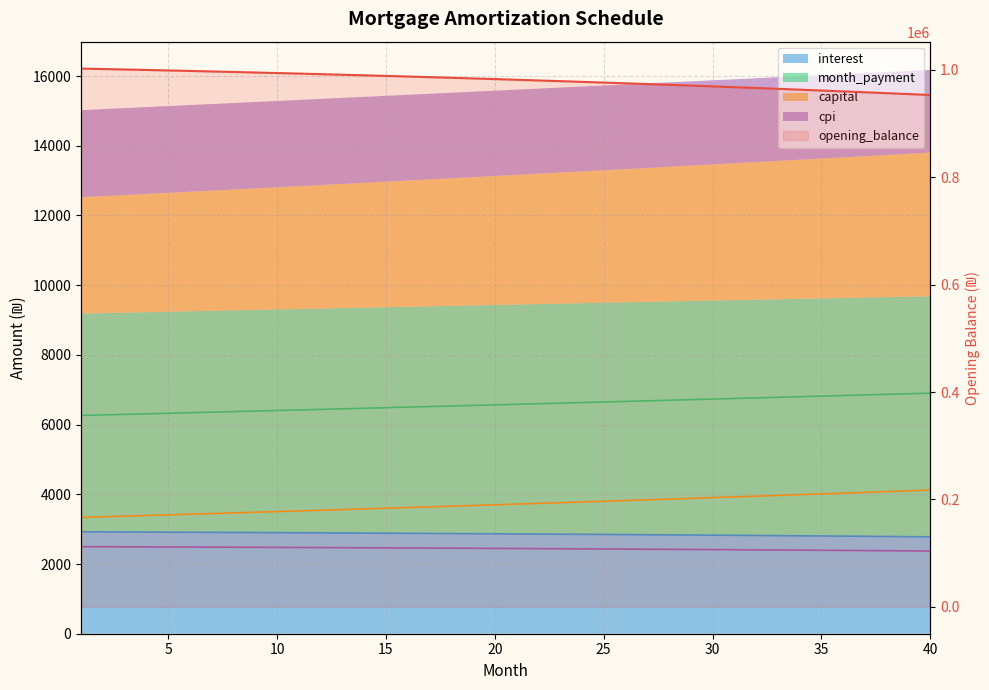

What is the highest value of the interest series?

2924.0